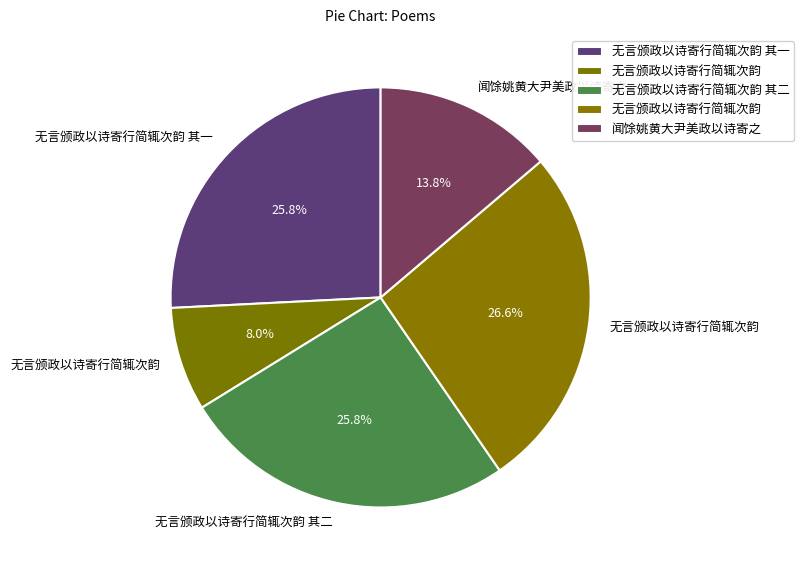

How many slices are in this pie chart?

5